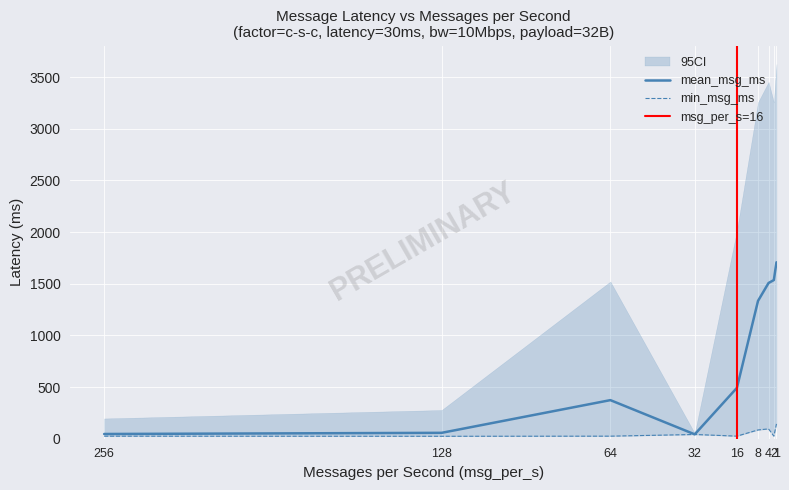

True or false: min_msg_ms and mean_msg_ms cross at least once.

False